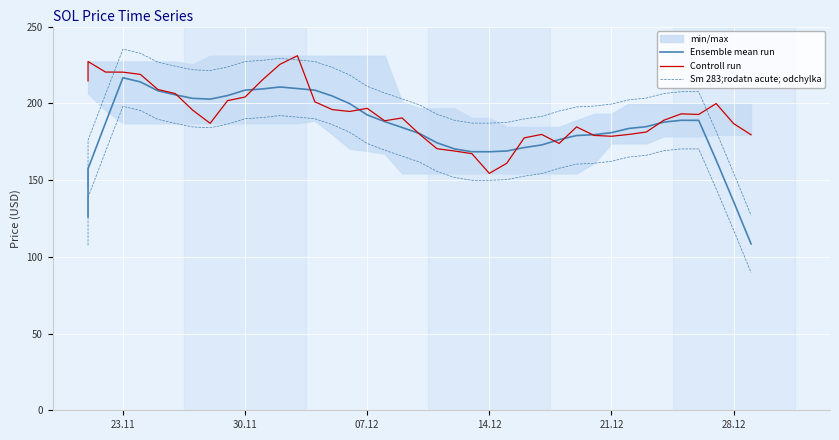

At how many categories does at least one series exceed 123?

40